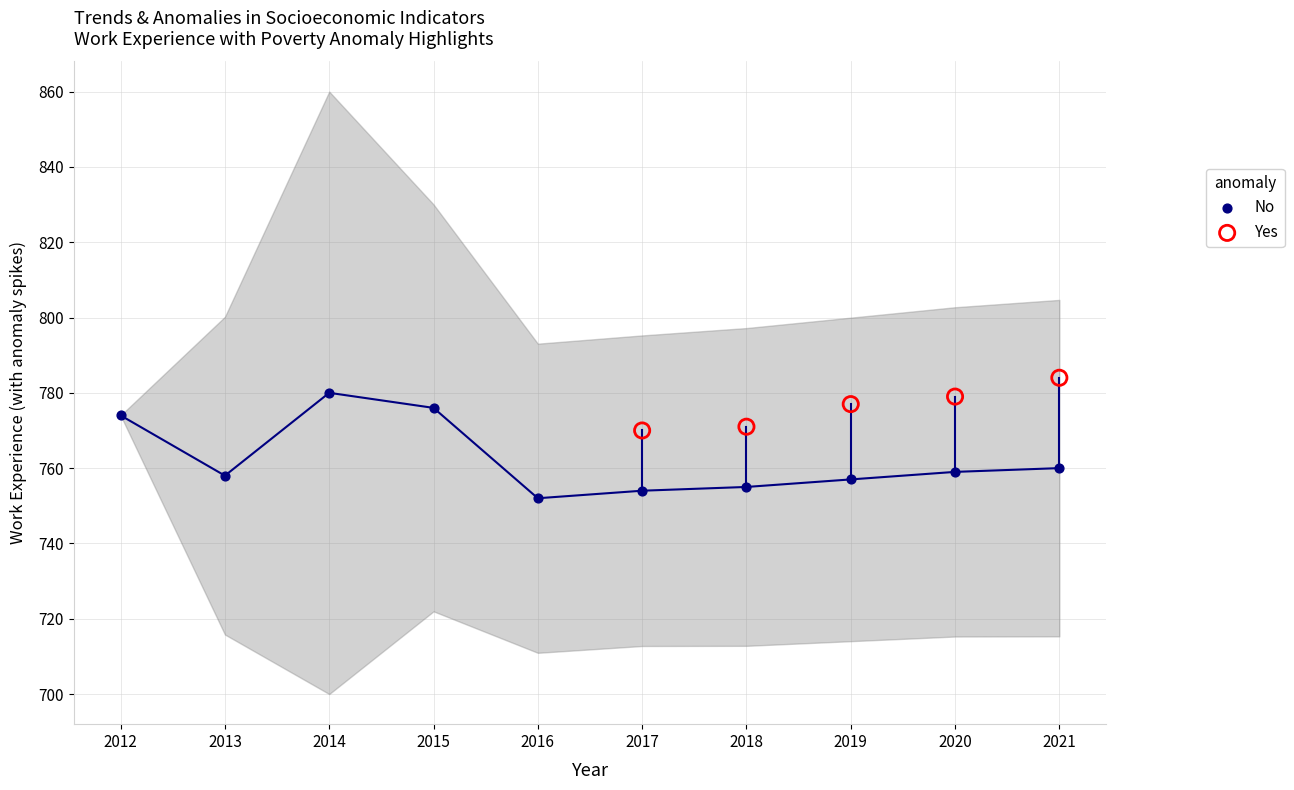

What is the change in value from 2015 to 2016?

-24